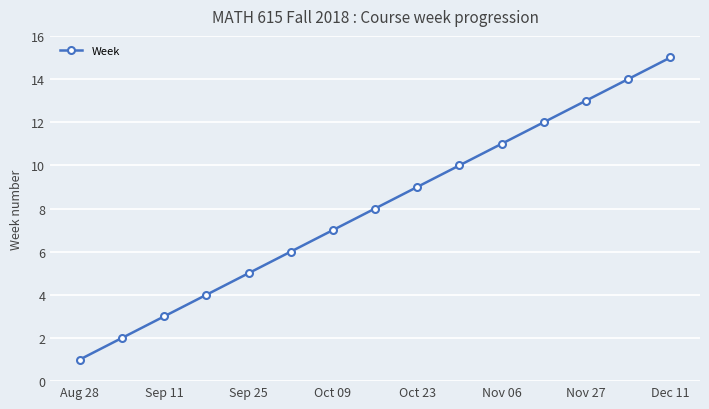

What is the difference between the maximum and minimum values?

14